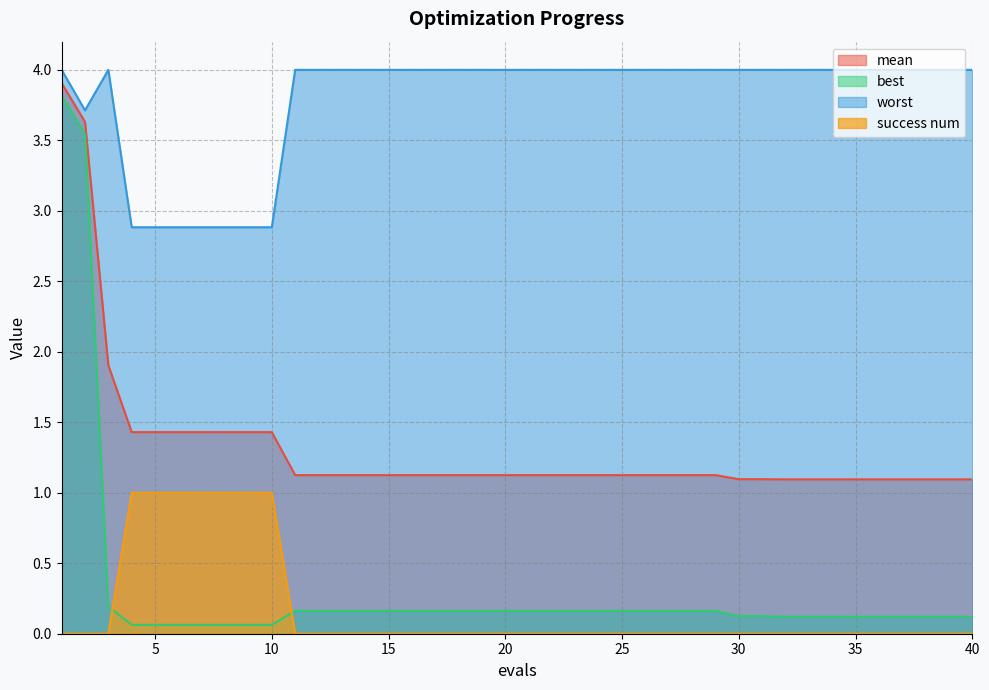

At which category is the sum across all series the highest?

1